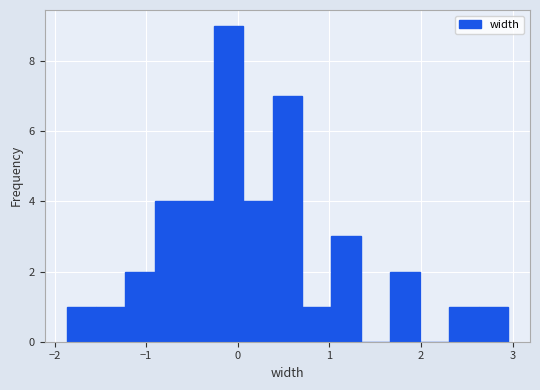

Read against the x-axis, roughly where is the centre of the tallest bar?

-0.1